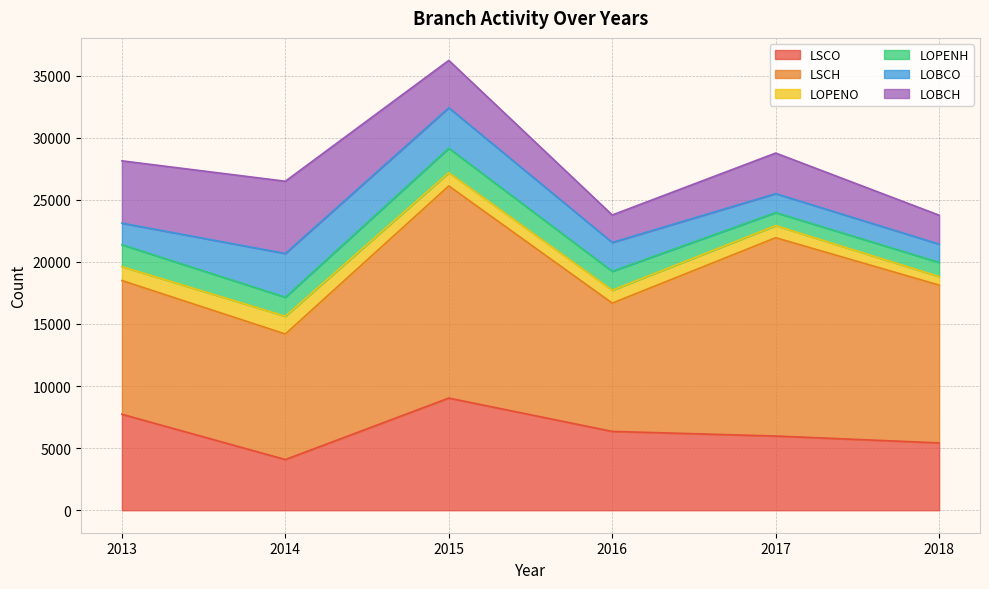

At which category is the sum across all series the highest?

2015